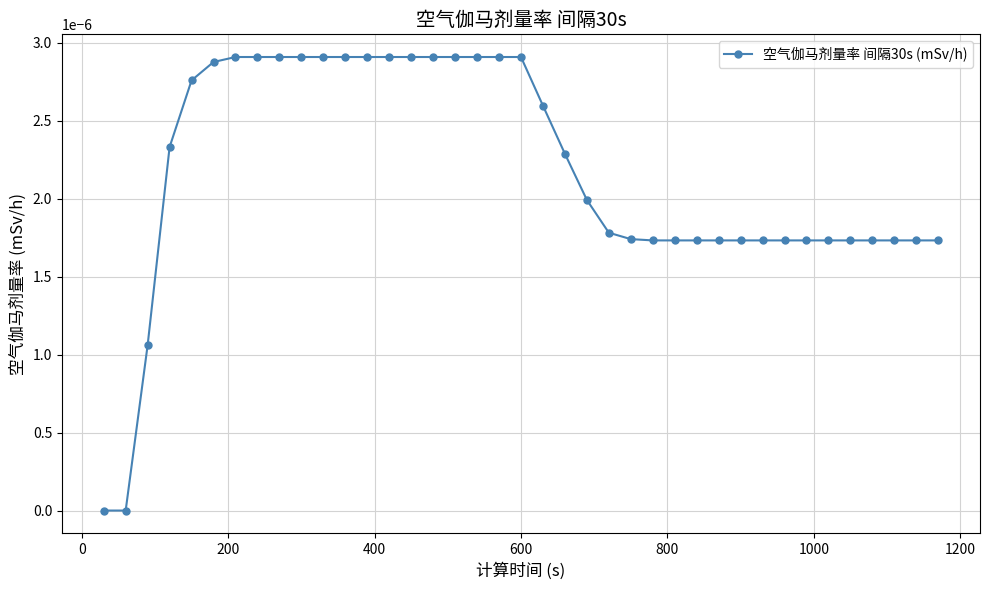

How many lines are shown in the chart?

1